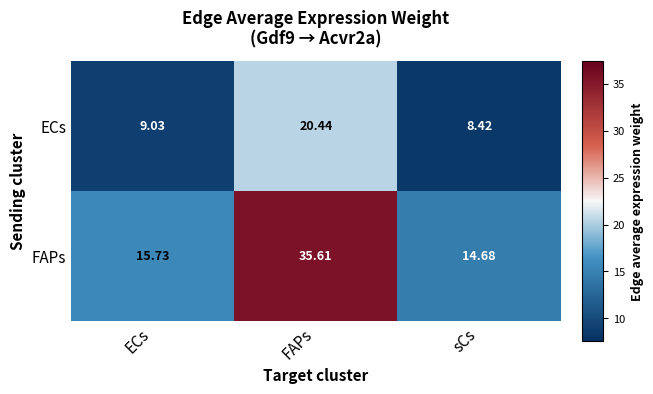

Is the value of FAPs at FAPs greater than the value of ECs at ECs?

Yes